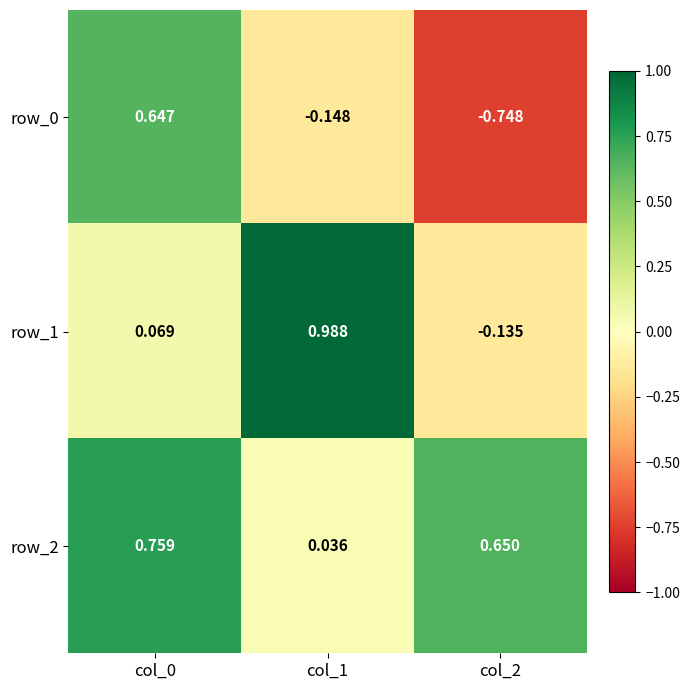

Between col_2 and col_1, which is larger?

col_1